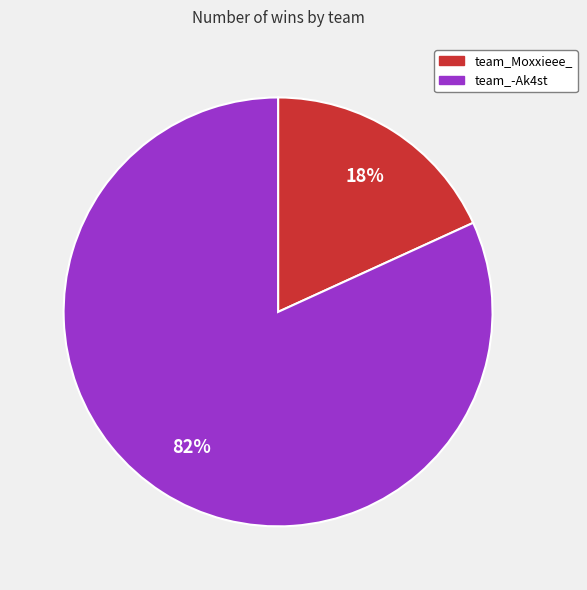

Which slice represents more than half of the pie?

team_-Ak4st